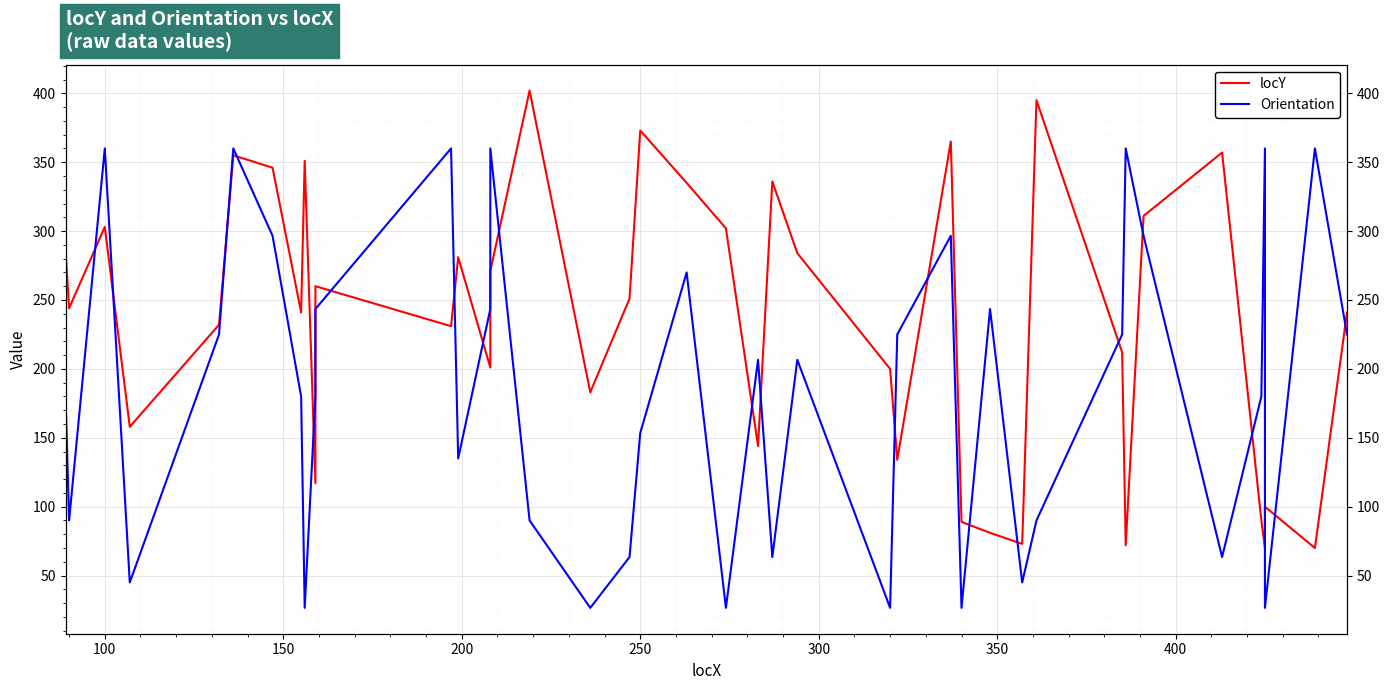

What is the difference between the second highest and second lowest values in the locY series?

325.0